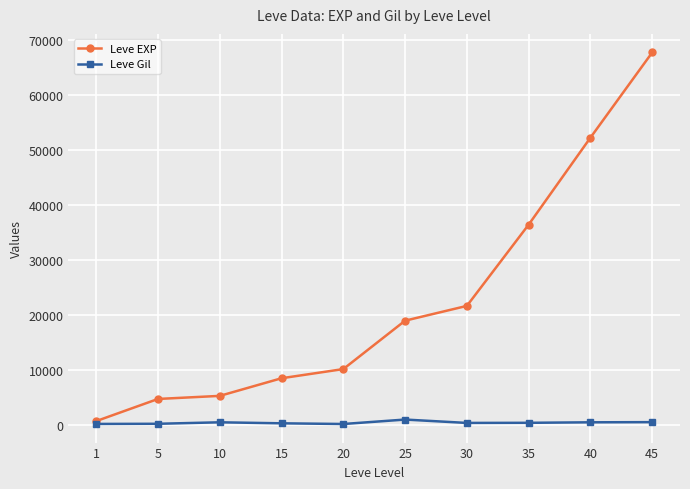

List the series in order of their peak value, lowest first.

Leve Gil, Leve EXP